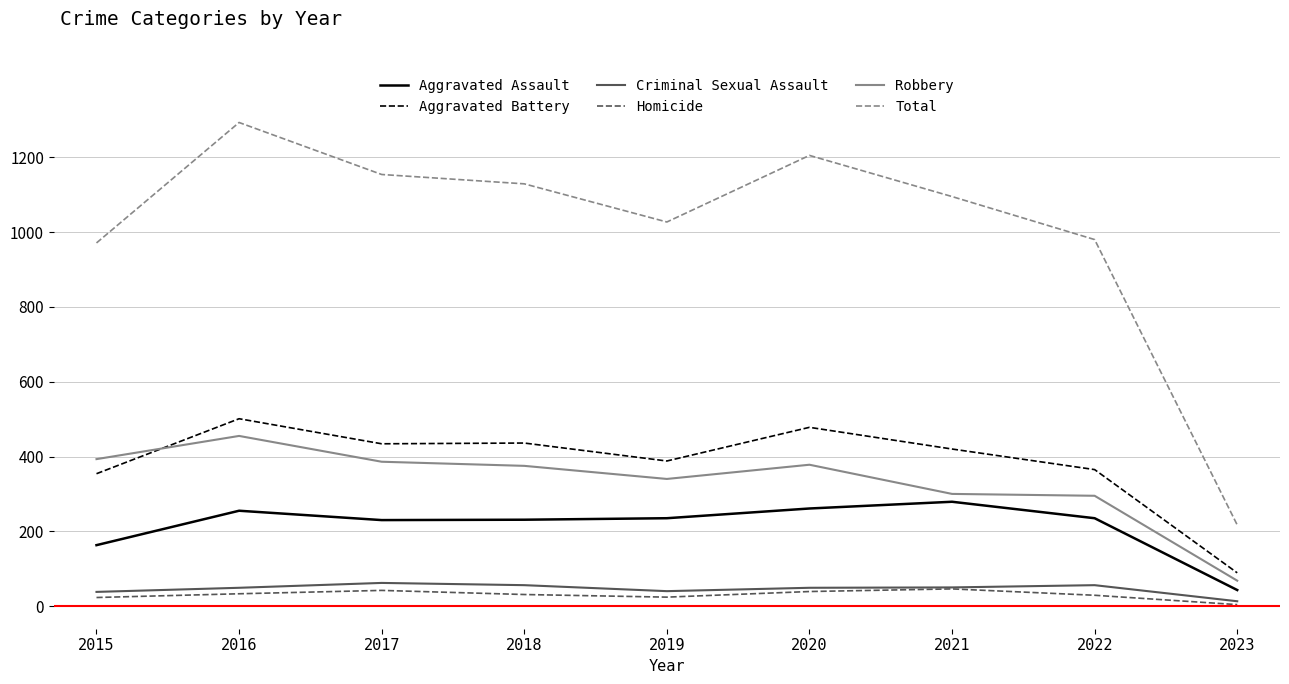

True or false: Criminal Sexual Assault and Total intersect in this chart.

False